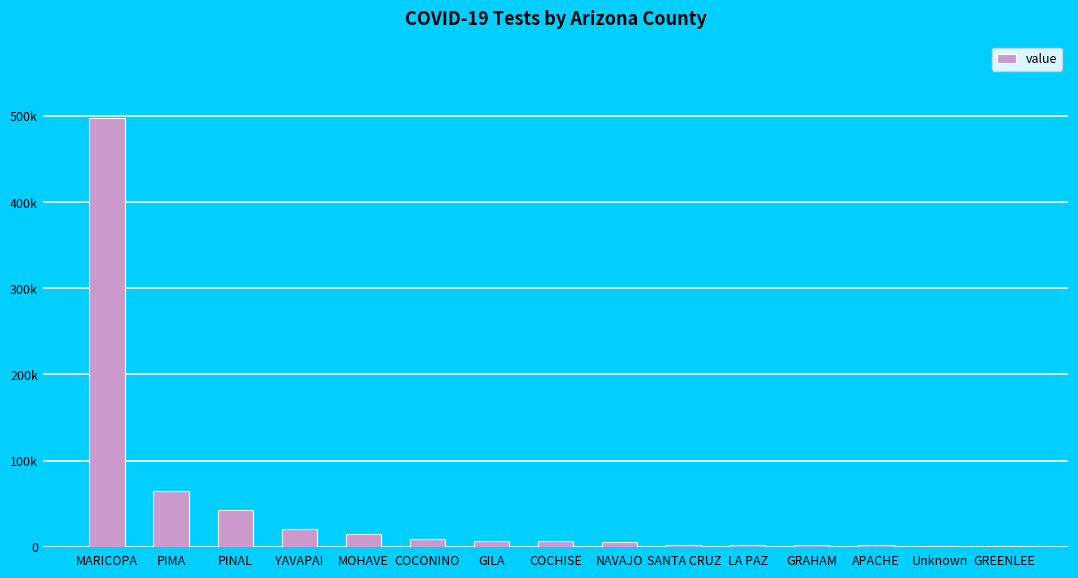

At which label does the data first exceed 6448?

MARICOPA